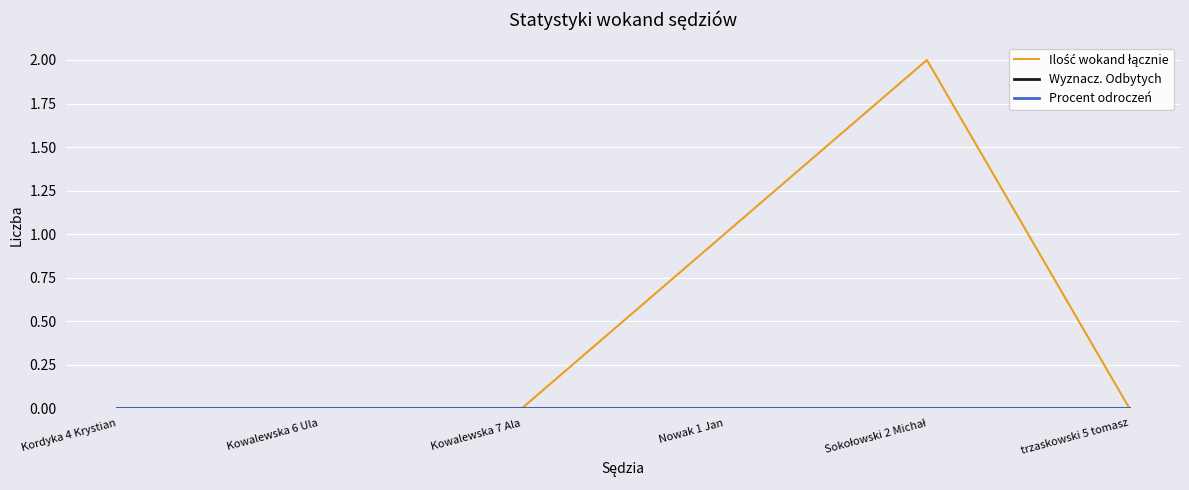

What is the label of the 5th point from the right?

Kowalewska 6 Ula